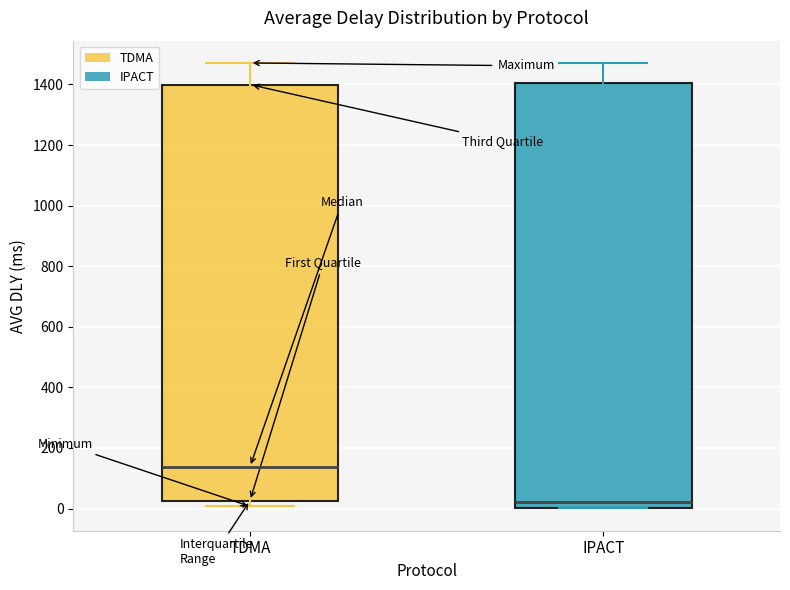

Reading left to right, read every box against the y-axis: the position of its median line, the range the box covers, and the ends of its whiskers. The values are not printed on the chart, so give them approximately, as read against the axis.

TDMA: median 140, box 20 to 1400, whiskers 0 to 1480
IPACT: median 20, box 0 to 1400, whiskers 0 to 1480